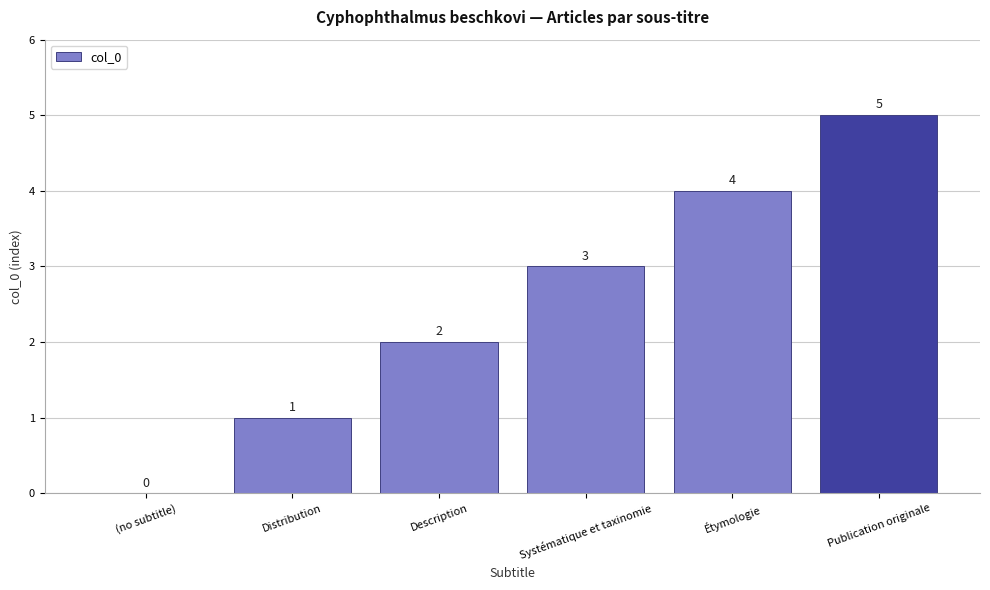

Are the bars grouped side by side (vs. stacked)?

No